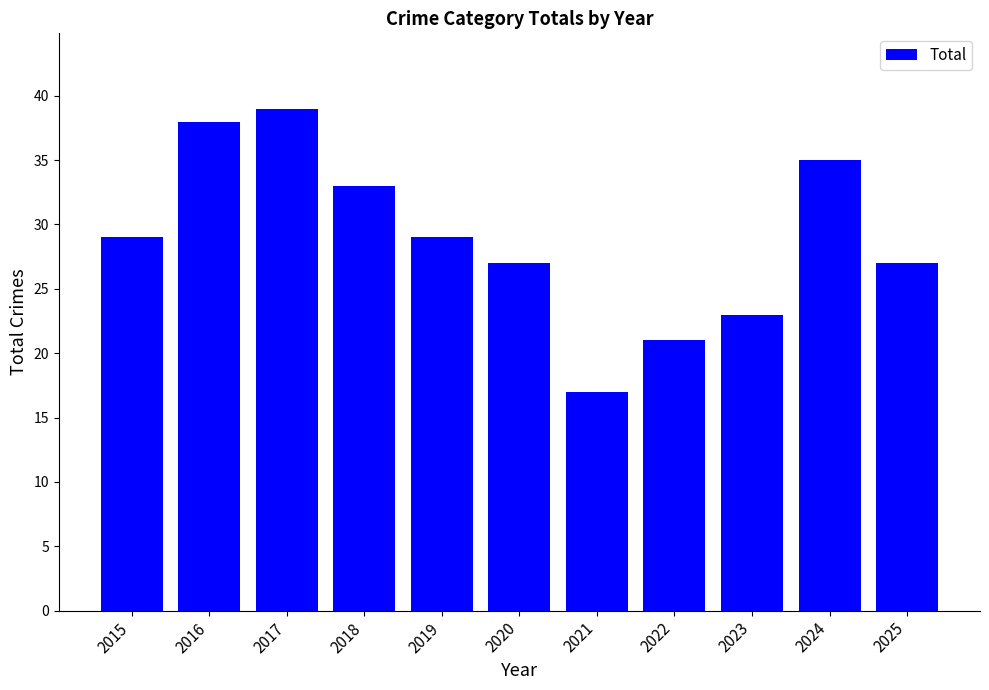

True or false: the data shows 41 at 2025.

False